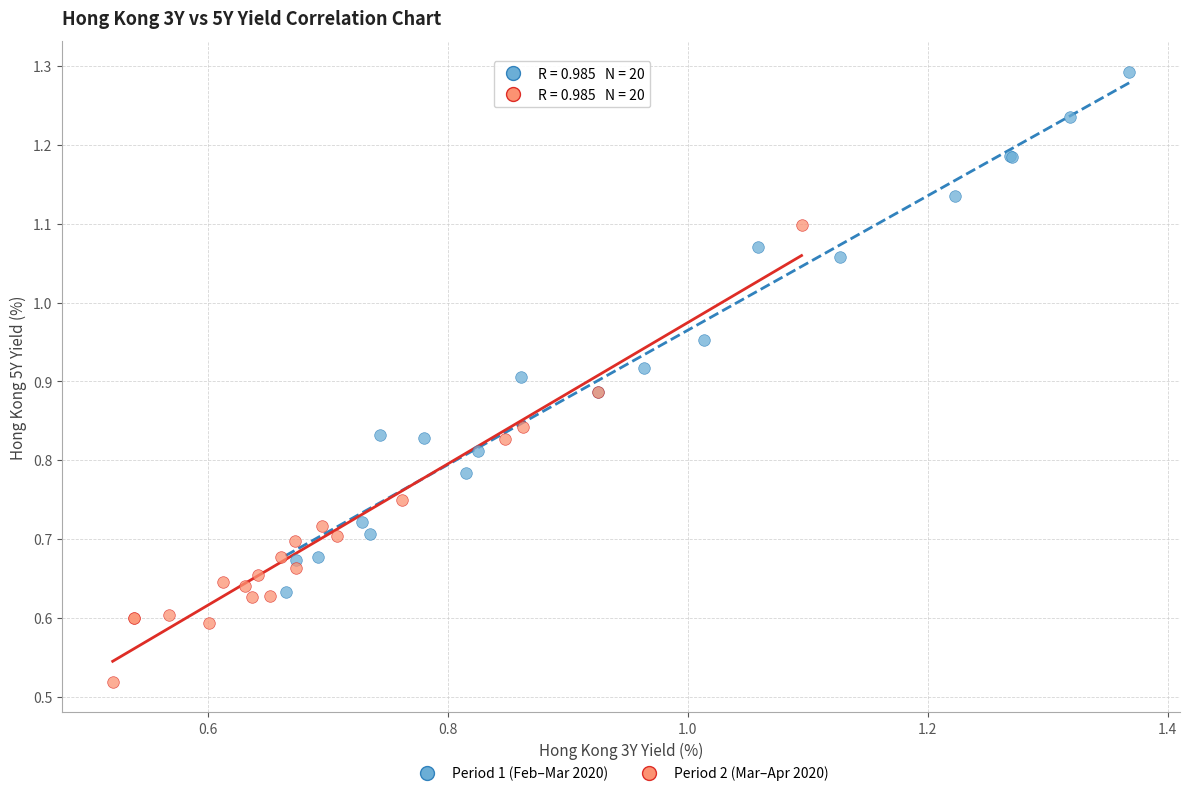

Which series reaches the maximum Y coordinate?

Period 1 (Feb–Mar 2020)